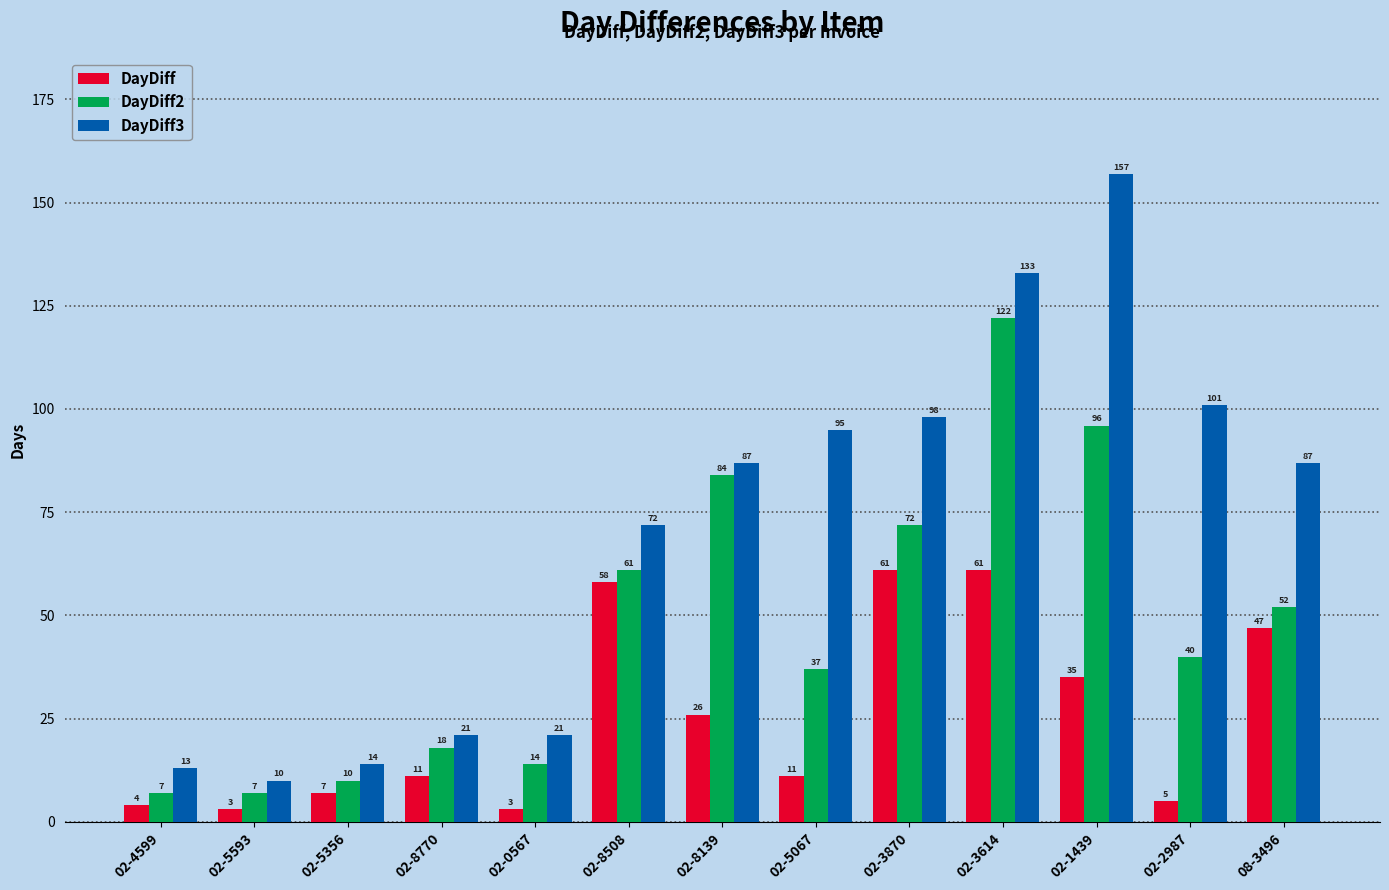

Count the number of categories in the chart.

13